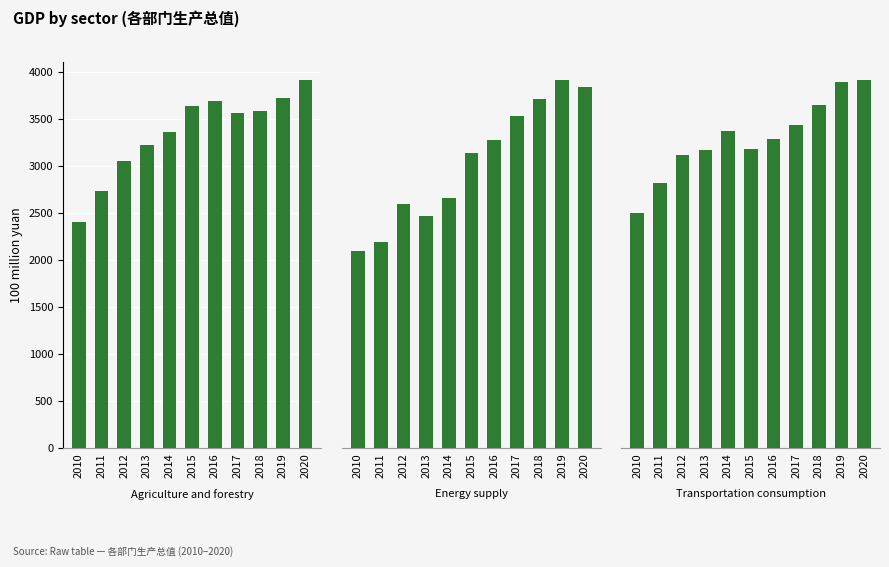

List the labels in order of Energy supply value, largest first.

2019, 2020, 2018, 2017, 2016, 2015, 2014, 2012, 2013, 2011, 2010